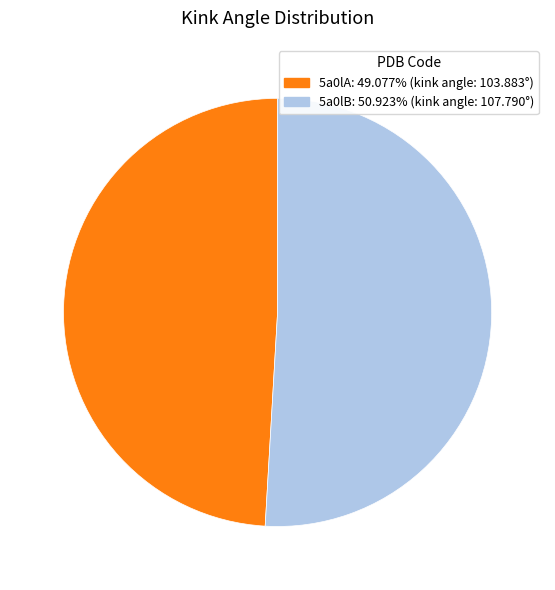

How many slices are in this pie chart?

2